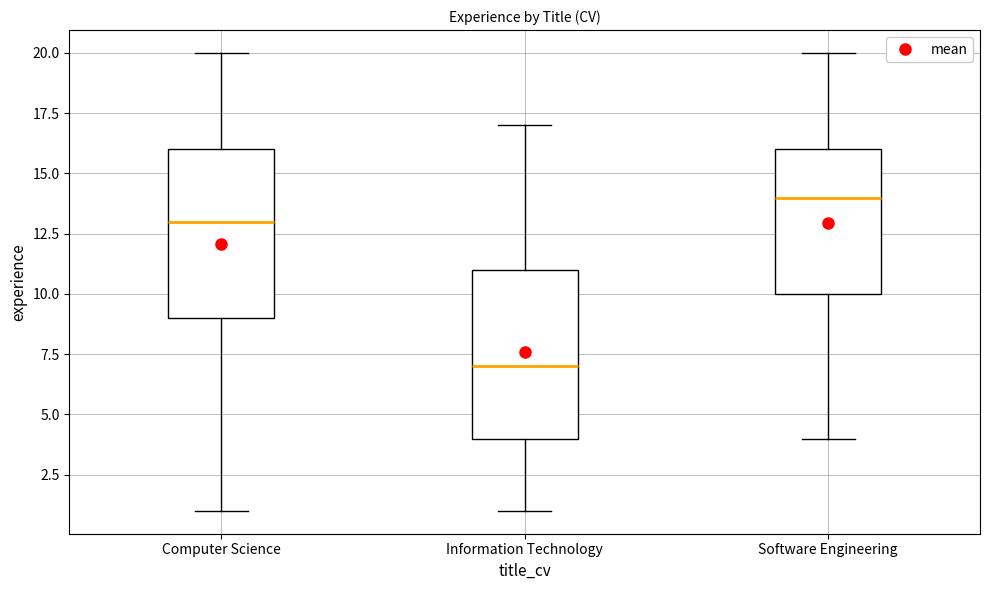

Reading left to right, transcribe this box plot: for each box, give where its median line is, the range the box spans, and where its two whiskers end, as read against the y-axis. The values are not printed on the chart, so give them approximately, as read against the axis.

Computer Science: median 13, box 9 to 16, whiskers 1 to 20
Information Technology: median 7, box 4 to 11, whiskers 1 to 17
Software Engineering: median 14, box 10 to 16, whiskers 4 to 20